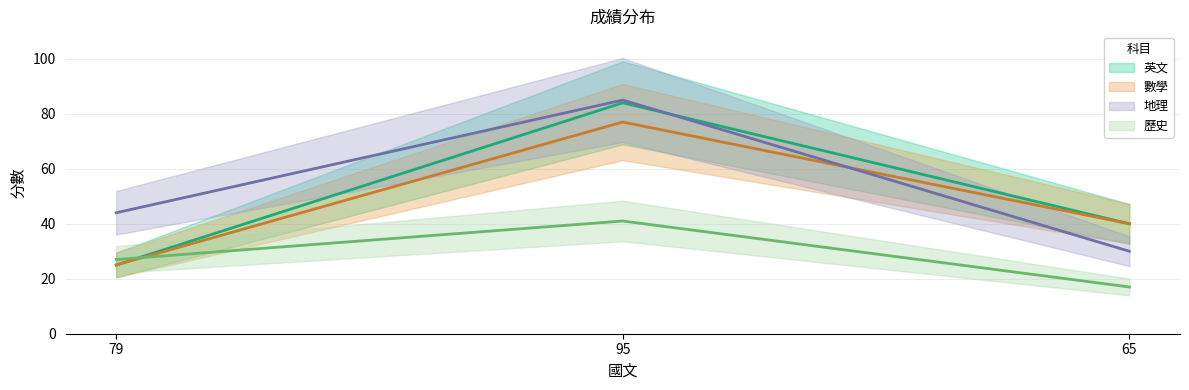

What is the difference between the maximum and minimum values in the 地理 series?

55